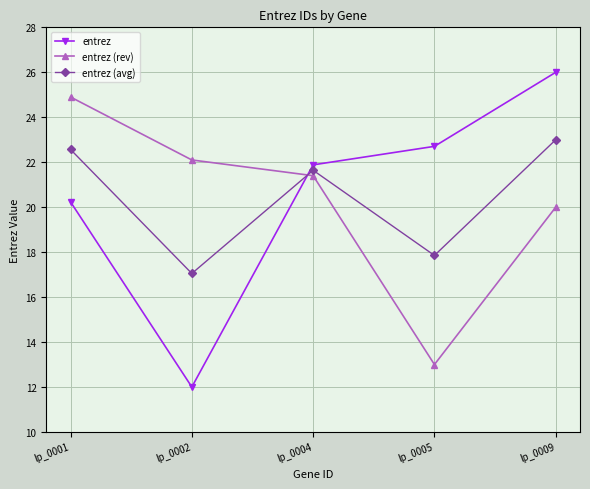

How many intersections are there between entrez and entrez (rev)?

1